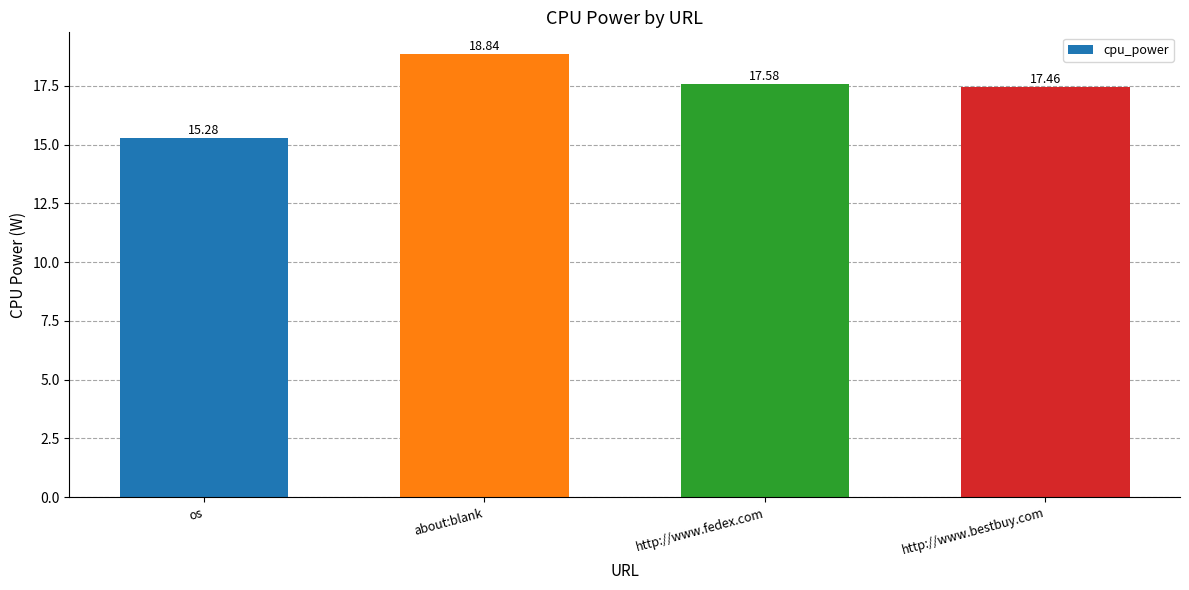

How many distinct data groups are displayed?

1